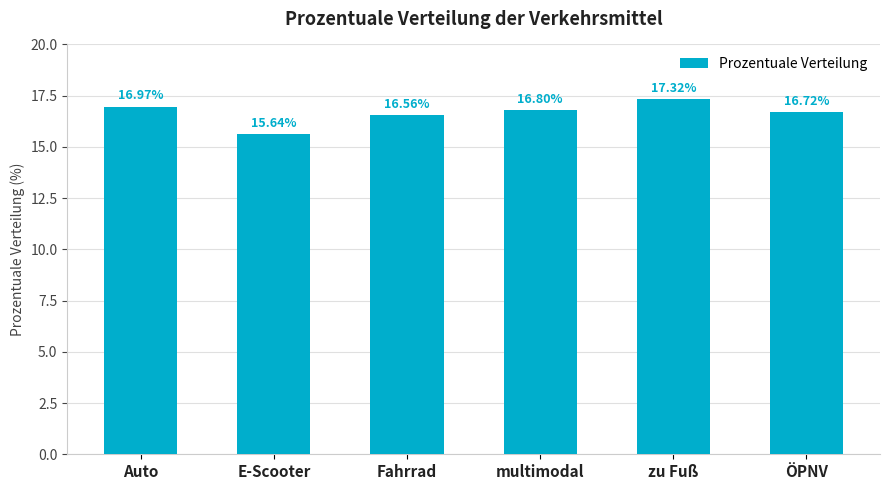

The value at zu Fuß is 8.1. True or false?

False